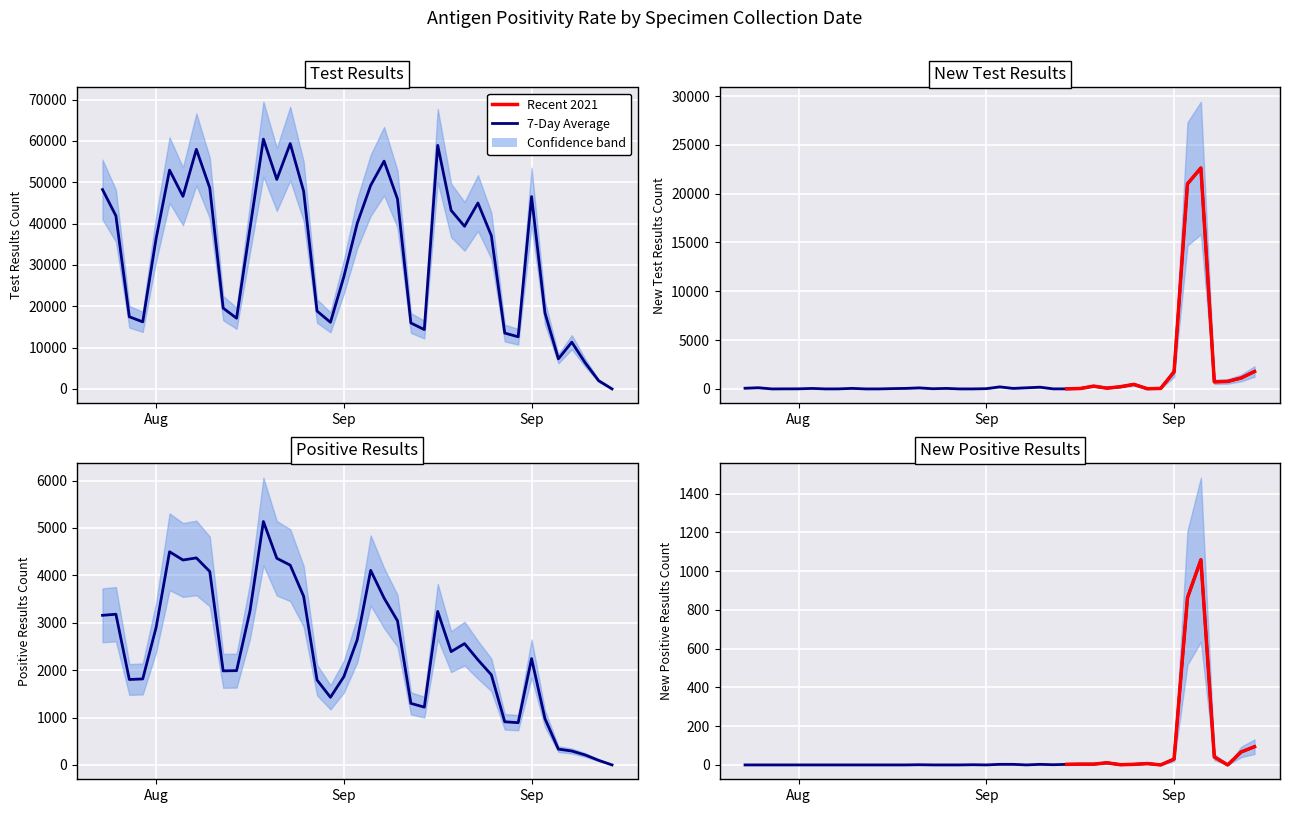

At Sep, list the series in order from smallest to largest.

new_positive_results, new_test_results, positive_results, test_results